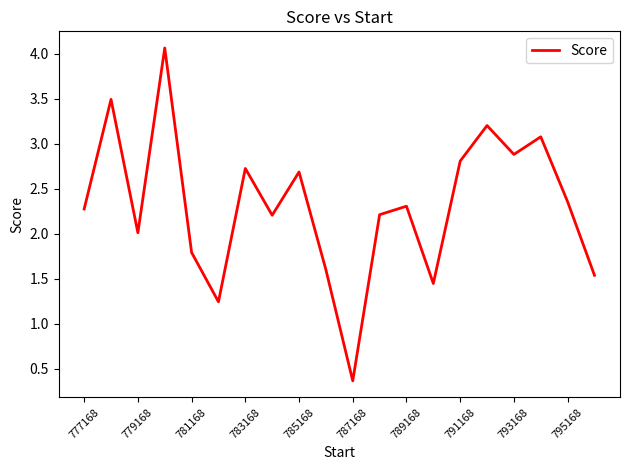

What is the smallest value displayed?

0.4